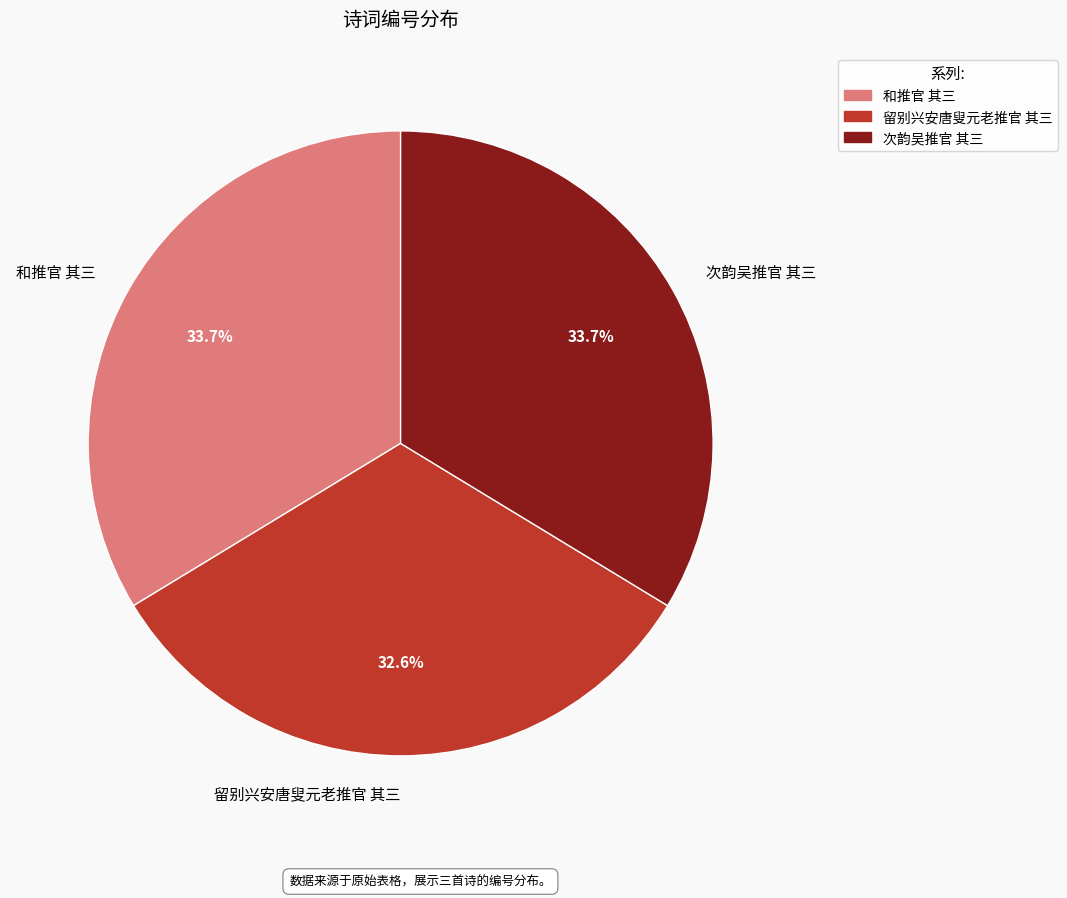

What percentage do 次韵吴推官 其三 and 留别兴安唐叟元老推官 其三 together represent?

66.3%